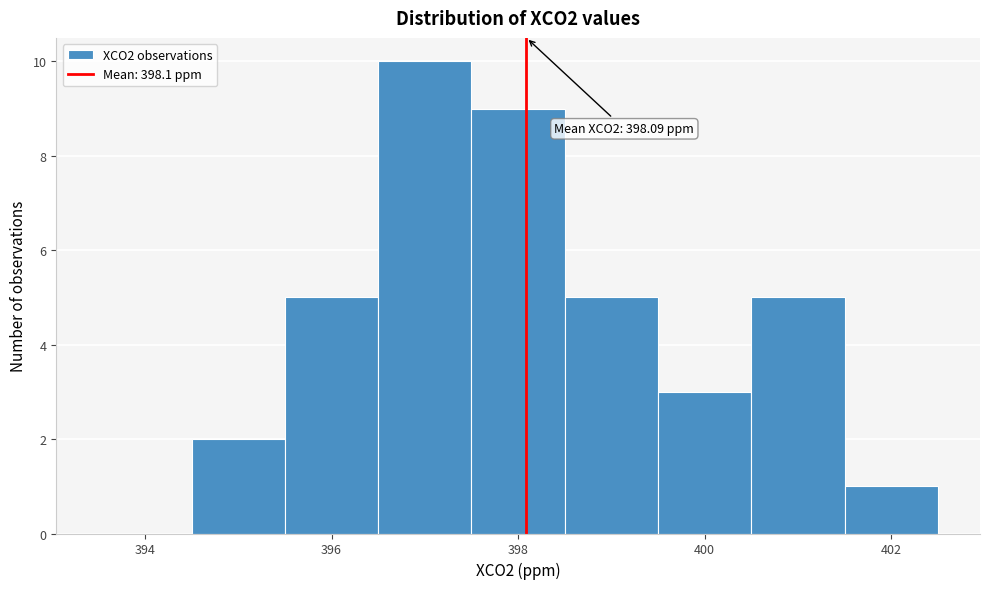

Which range on the x-axis has the tallest bar?

396.5 to 397.5